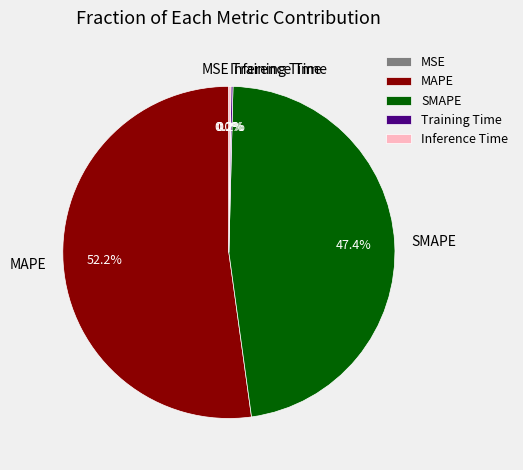

Which category has the biggest portion of the pie?

MAPE